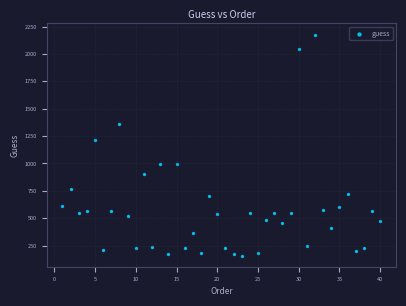

What Y value in the scatter plot is closest to 1168?

1218.0